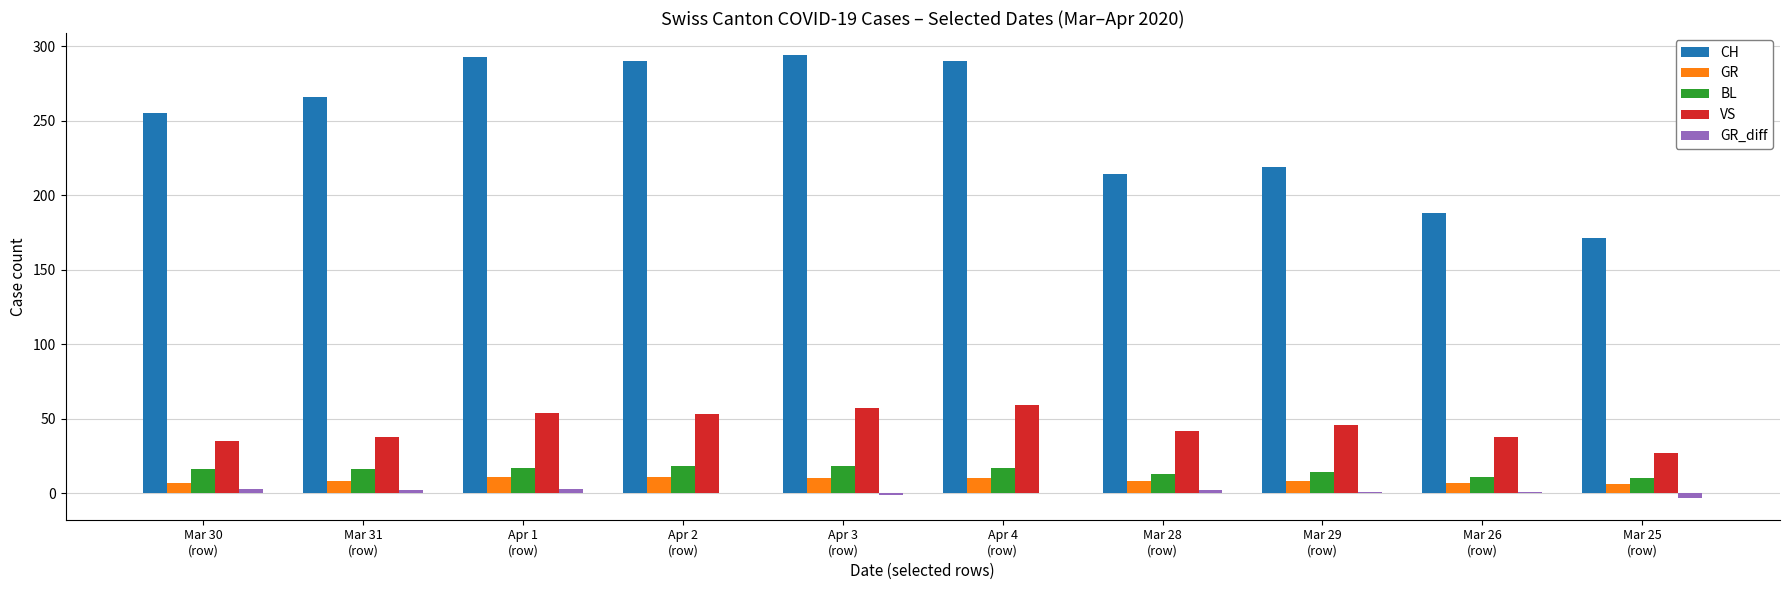

Is it true that CH equals 219 at Mar 29
(row)?

True